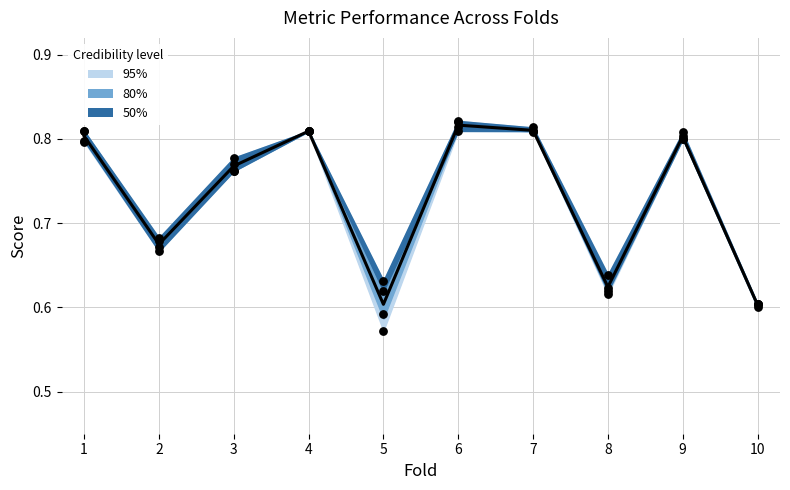

Is the value of f1_score at 5 greater than the value of auc at 6?

No